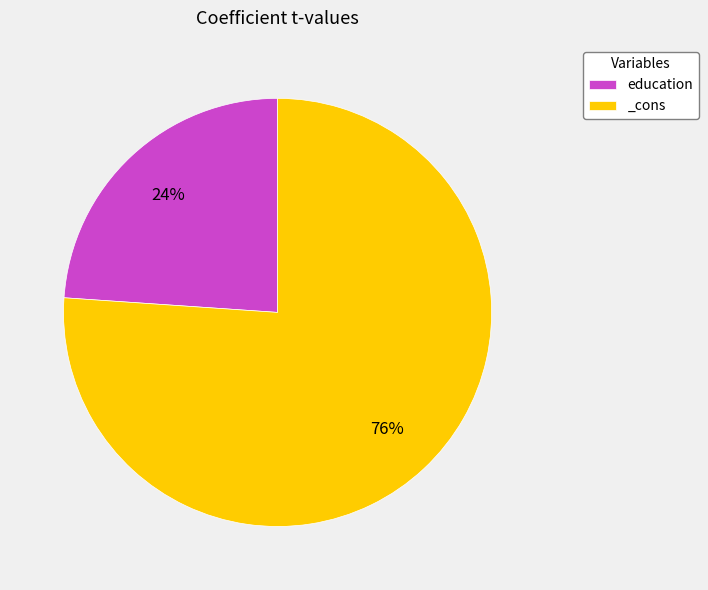

Which slice is the largest?

_cons